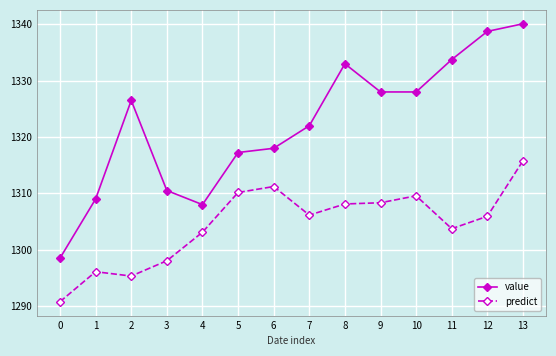

True or false: value has more than 2 interior local peaks.

False